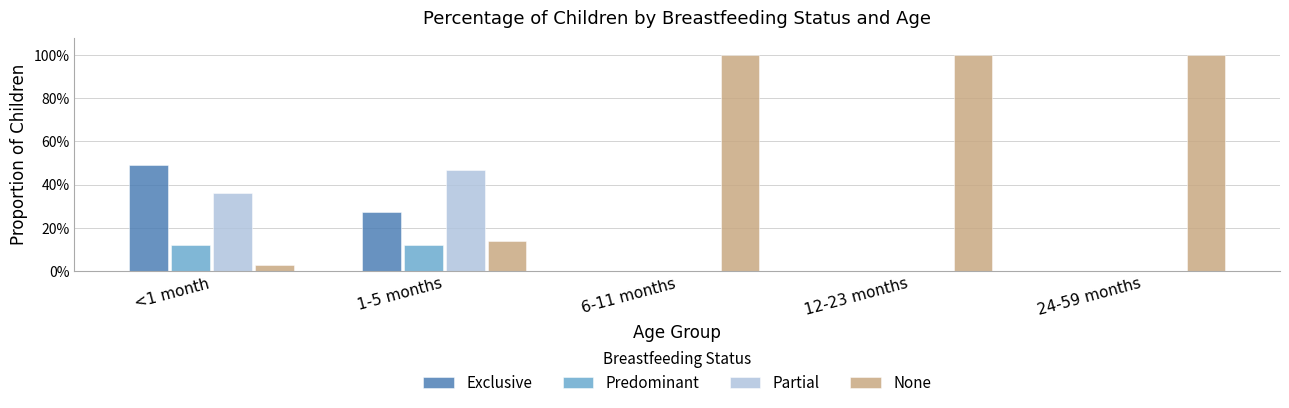

The value of Partial at <1 month is 0.4. True or false?

True